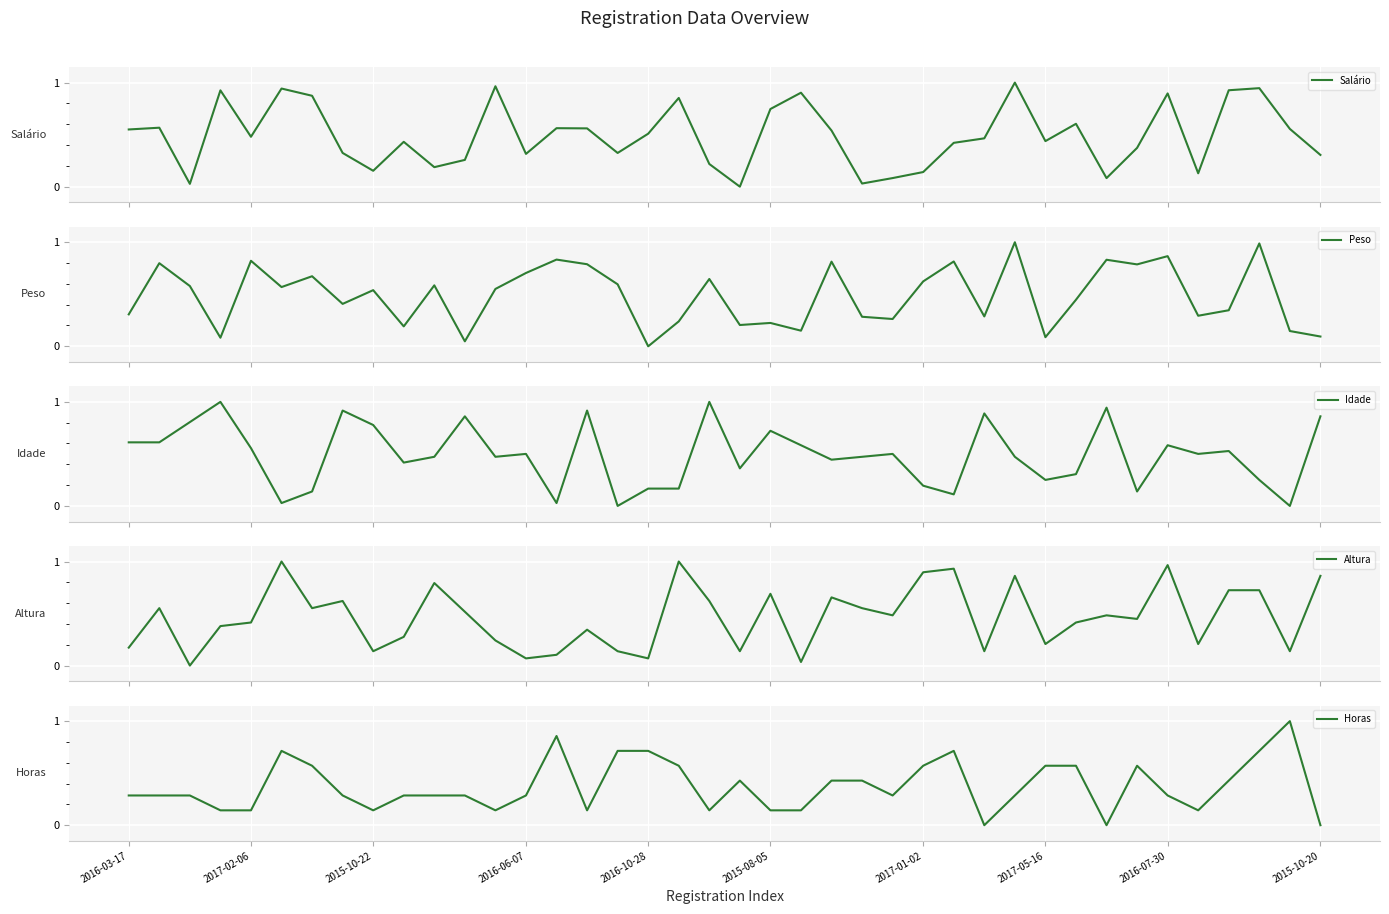

Count the number of data series in this chart.

5